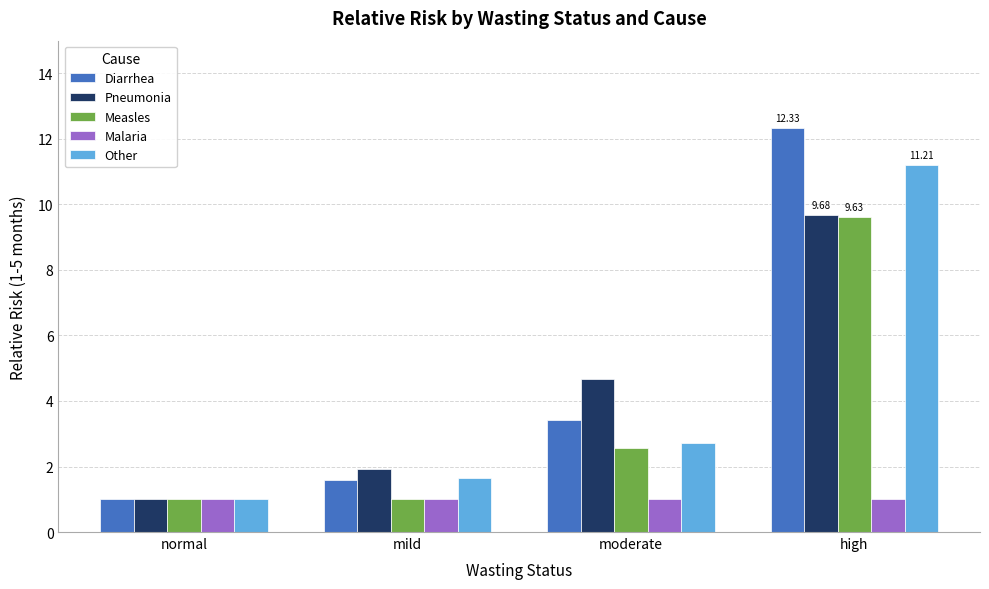

What is the average value of the Measles series?

3.6